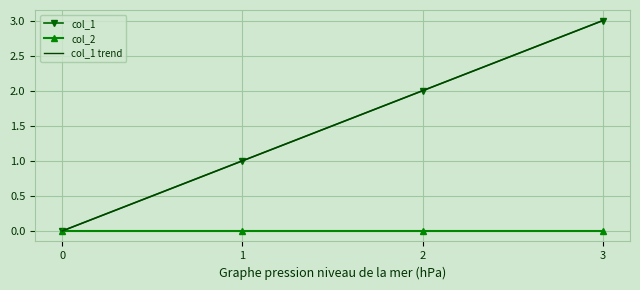

What is the difference between the maximum and minimum values?

3